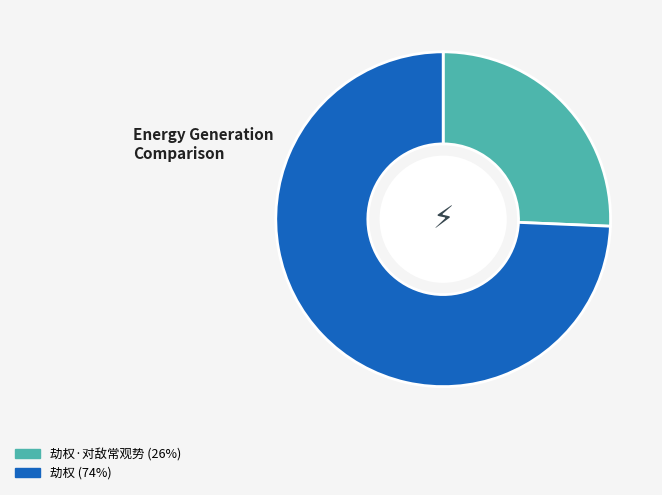

What is the majority slice?

劫权 (74%)